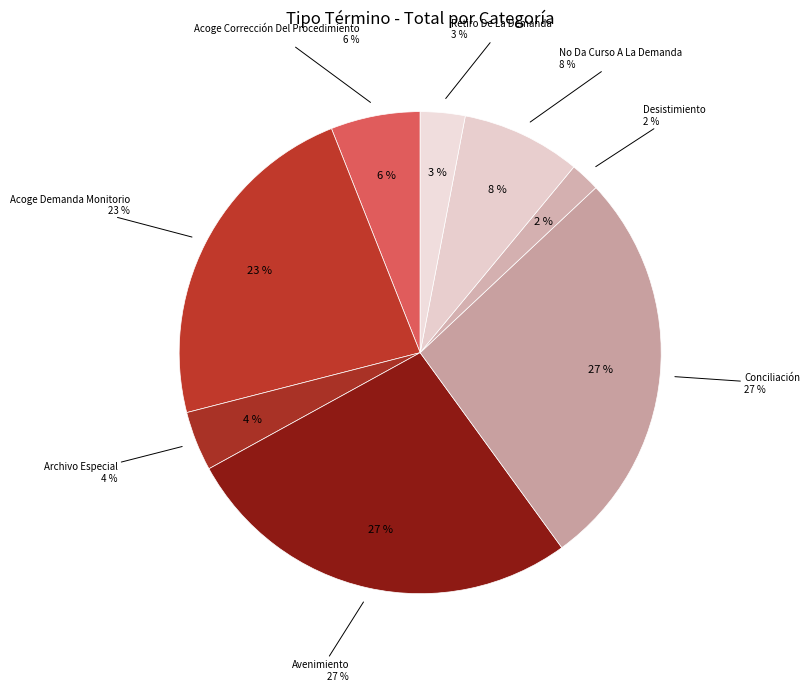

How many segments does this pie chart have?

8